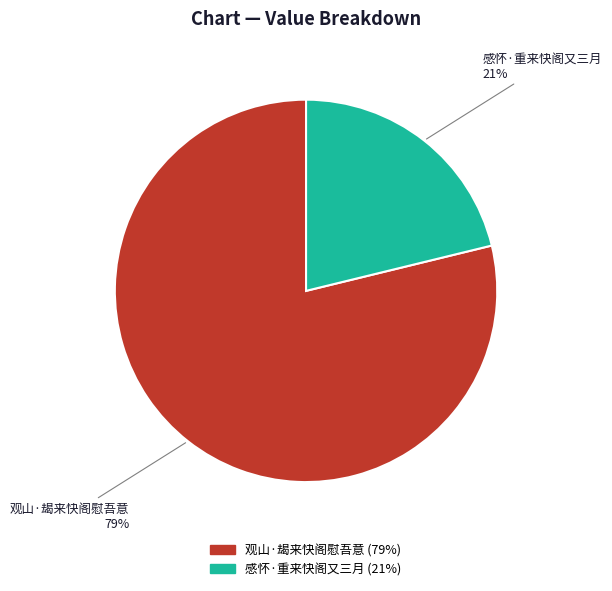

True or false: 观山·朅来快阁慰吾意 accounts for 89% of the total.

False